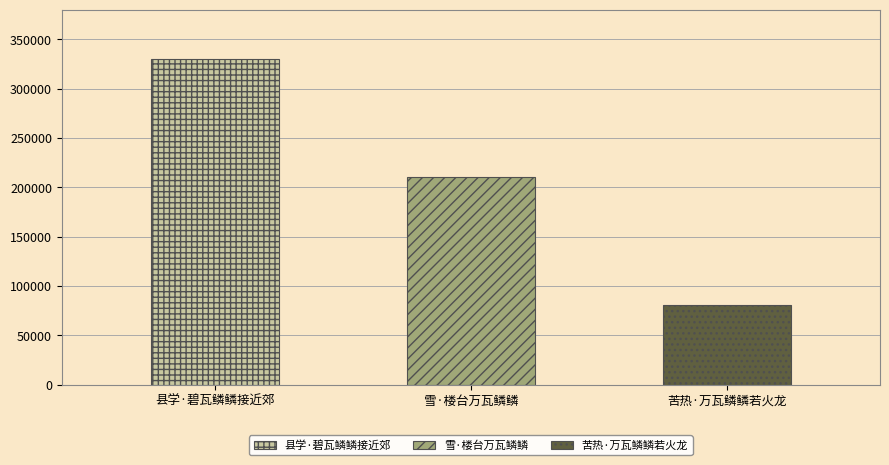

Count the number of categories in the chart.

3